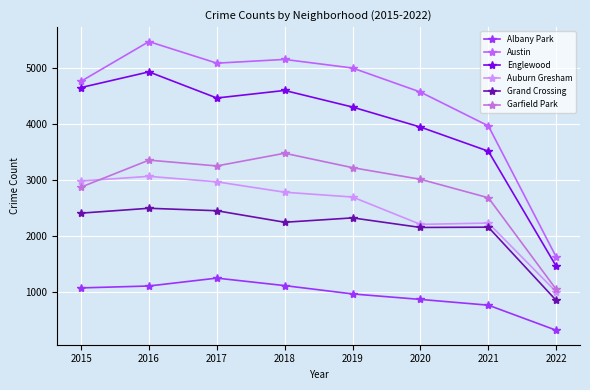

At which label is Austin closest to 3554?

2021